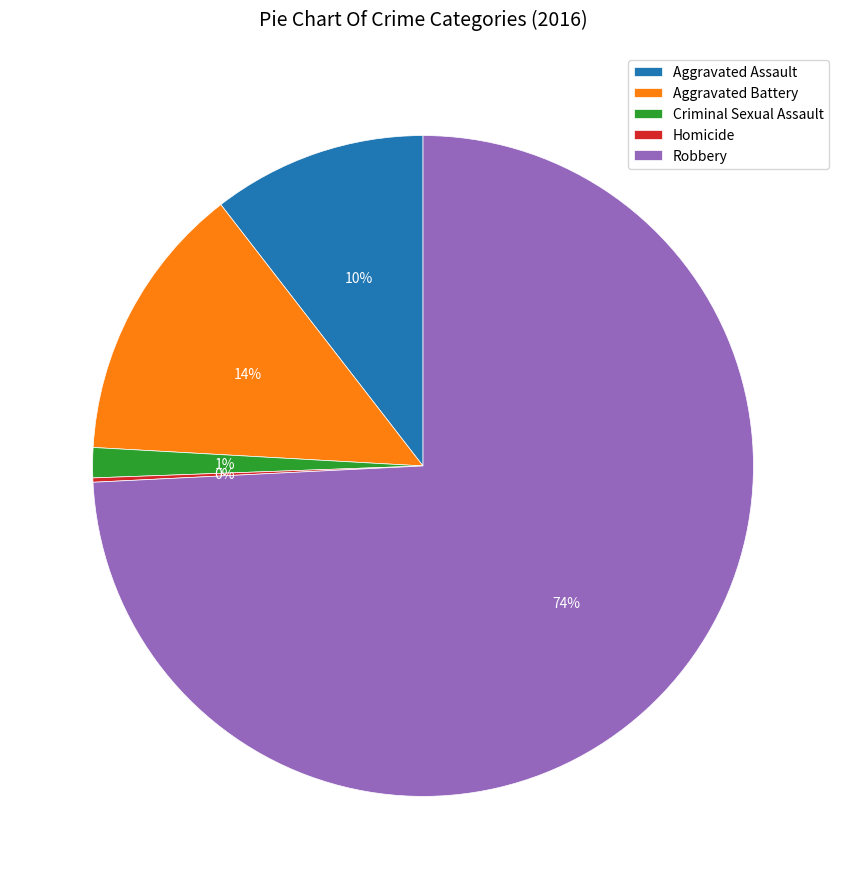

Combined, do Robbery and Aggravated Assault account for over 50%?

Yes